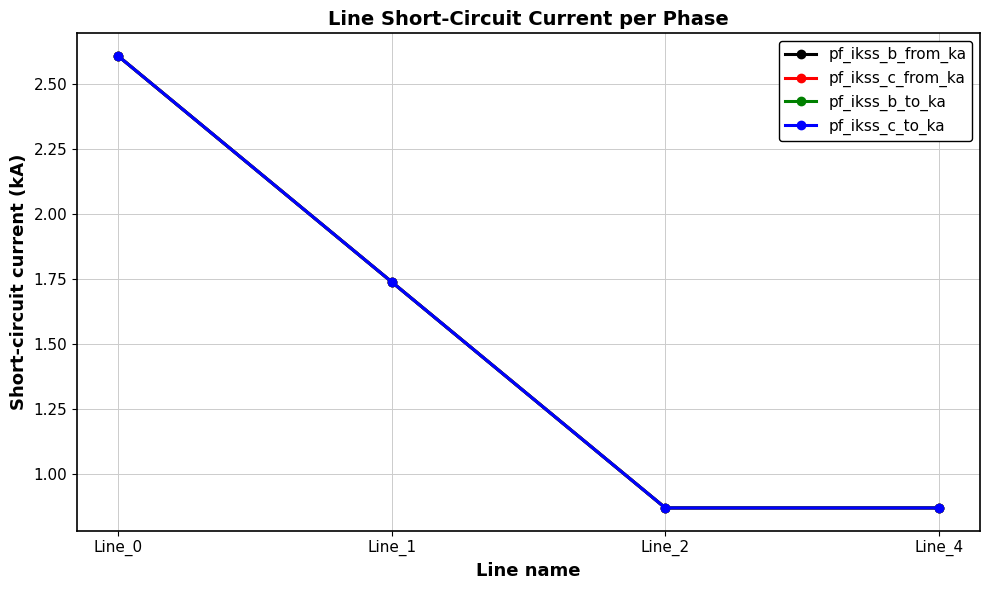

What is the maximum value for pf_ikss_b_to_ka?

2.6